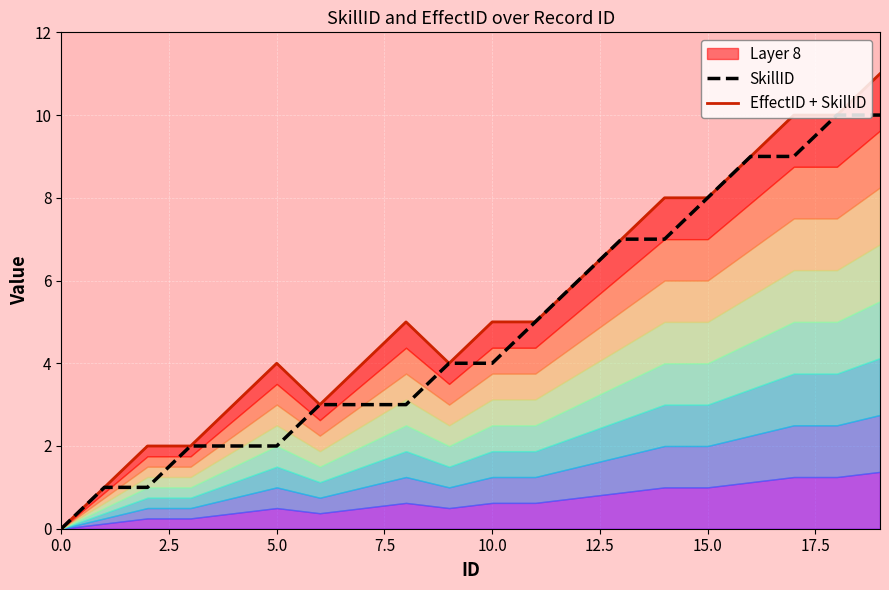

Reading right to left, extract all data points from this chart.

SkillID: 10	10	9	9	8	7	7	6	5	4	4	3	3	3	2	2	2	1	1	0
EffectID + SkillID: 11	10	10	9	8	8	7	6	5	5	4	5	4	3	4	3	2	2	1	0